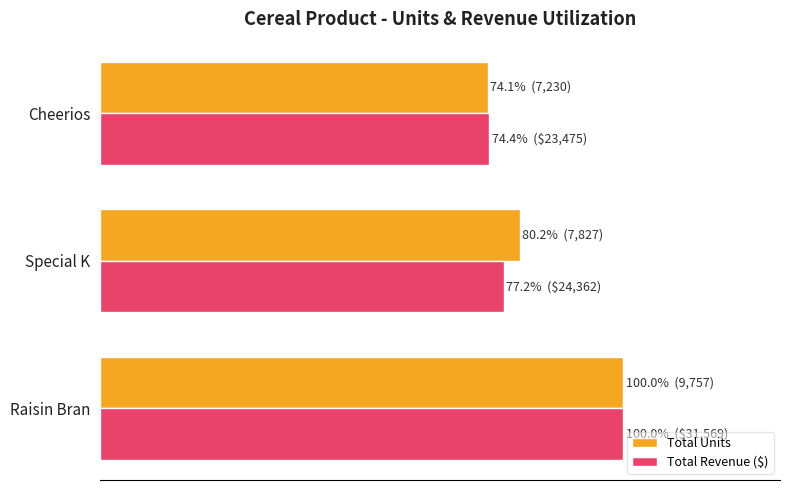

What are all the series names shown in the legend?

Total Units, Total Revenue ($)